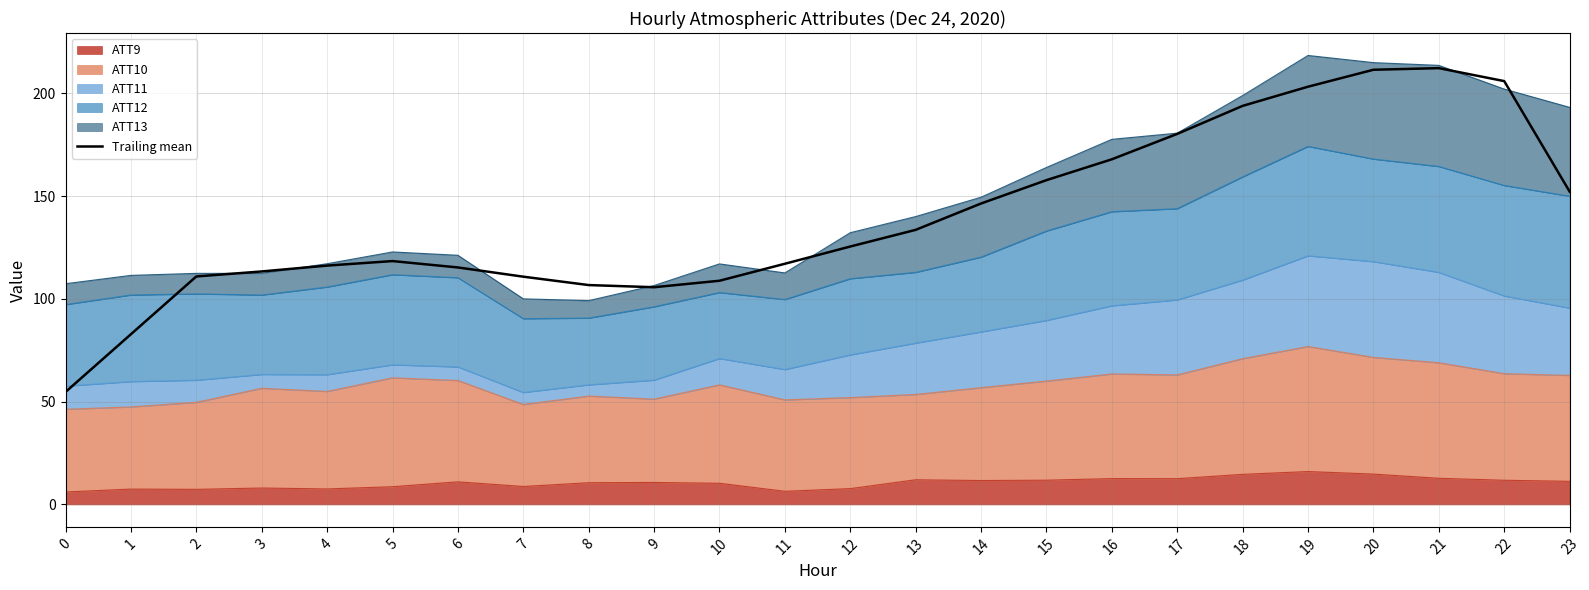

Rank the categories by value from lowest to highest.

0, 1, 9, 8, 10, 7, 2, 3, 6, 4, 11, 5, 12, 13, 14, 23, 15, 16, 17, 18, 19, 22, 20, 21